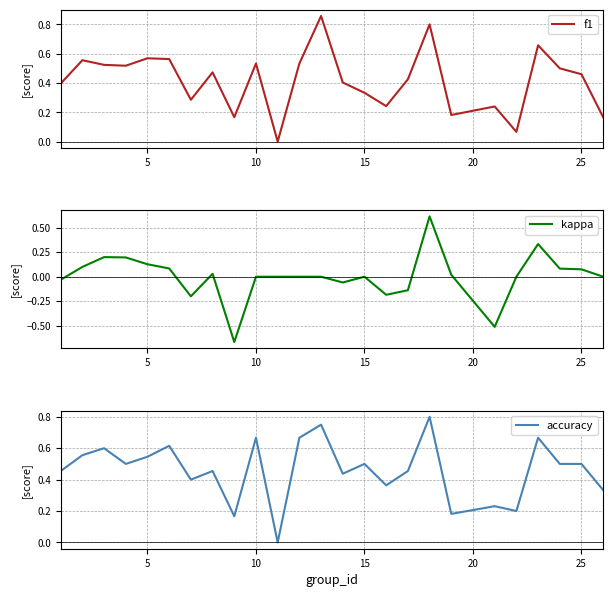

Reading left to right, transcribe all the data shown in this chart.

f1: 0.4	0.6	0.5	0.5	0.6	0.6	0.3	0.5	0.2	0.5	0.0	0.5	0.9	0.4	0.3	0.2	0.4	0.8	0.2	0.2	0.1	0.7	0.5	0.5	0.2
kappa: -0.0	0.1	0.2	0.2	0.1	0.1	-0.2	0.0	-0.7	0.0	0.0	0.0	0.0	-0.1	0.0	-0.2	-0.1	0.6	0.0	-0.5	0.0	0.3	0.1	0.1	0.0
accuracy: 0.5	0.6	0.6	0.5	0.5	0.6	0.4	0.5	0.2	0.7	0.0	0.7	0.8	0.4	0.5	0.4	0.5	0.8	0.2	0.2	0.2	0.7	0.5	0.5	0.3